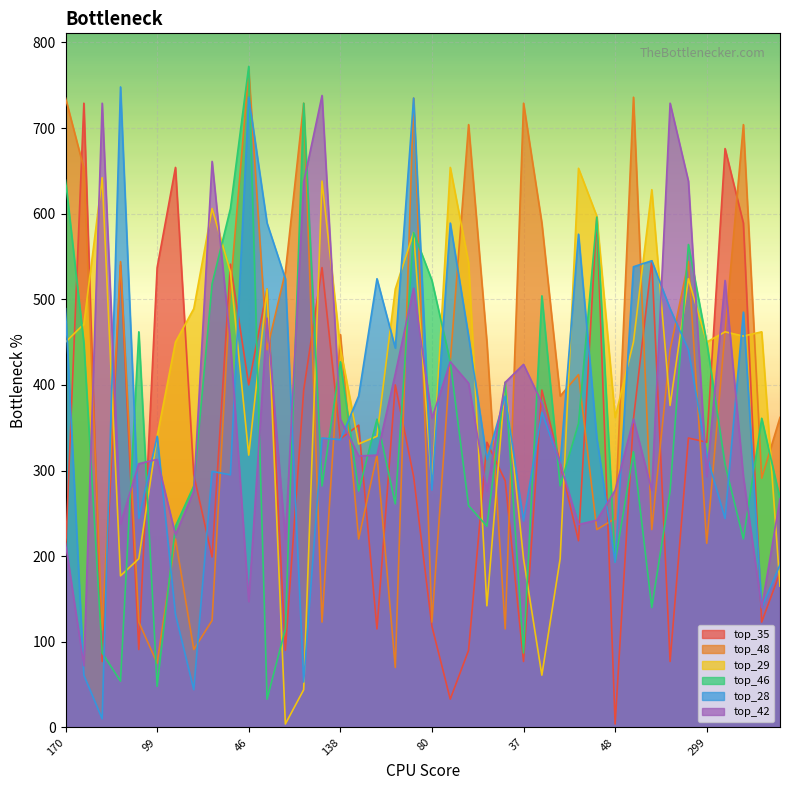

List the series in order of their peak value, lowest first.

top_29, top_35, top_42, top_28, top_48, top_46